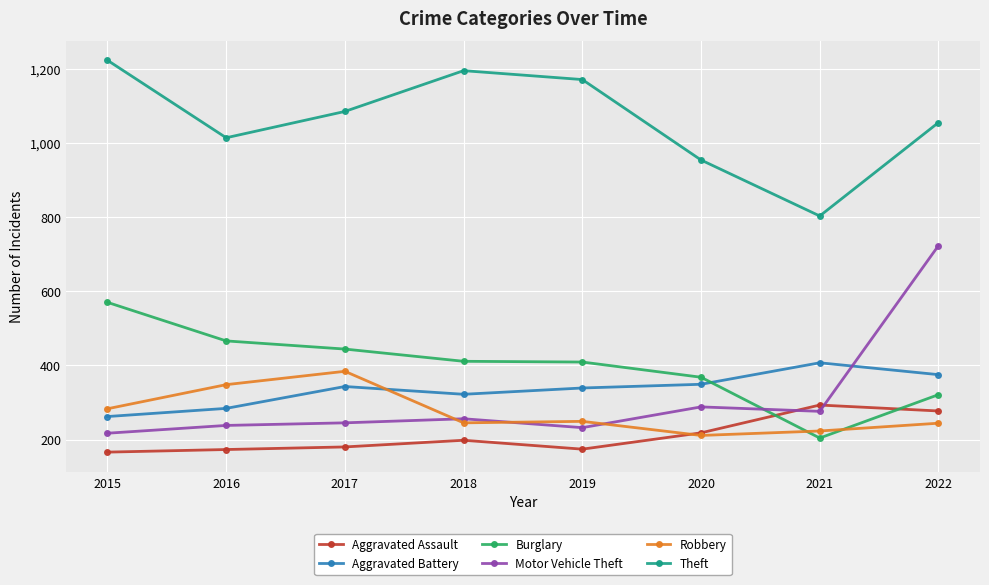

Which series has the widest spread of values?

Motor Vehicle Theft